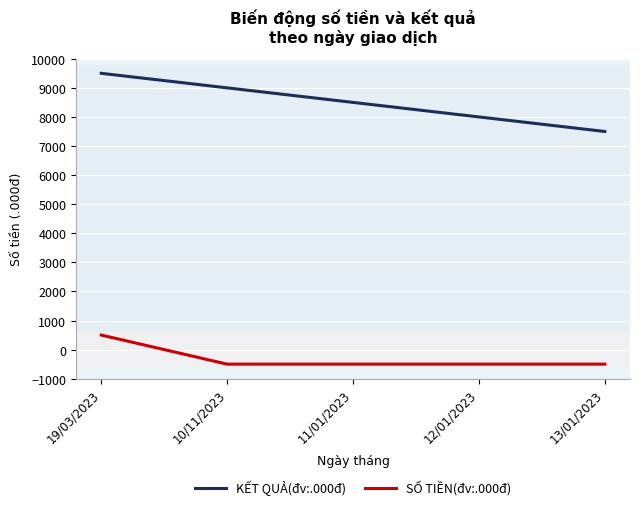

What is the minimum value shown in the chart?

-500